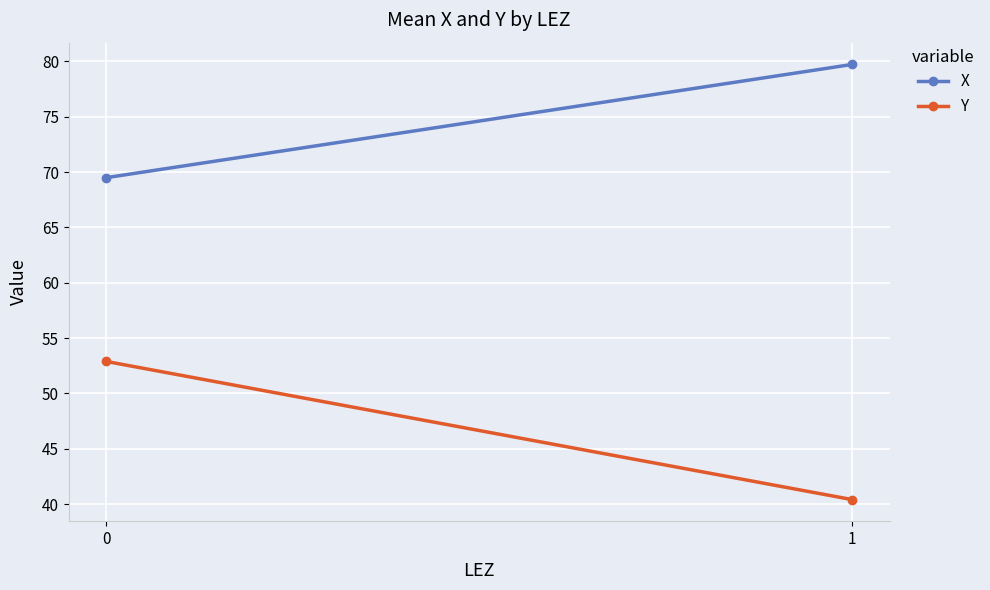

Which has a higher value, 1 or 0?

1